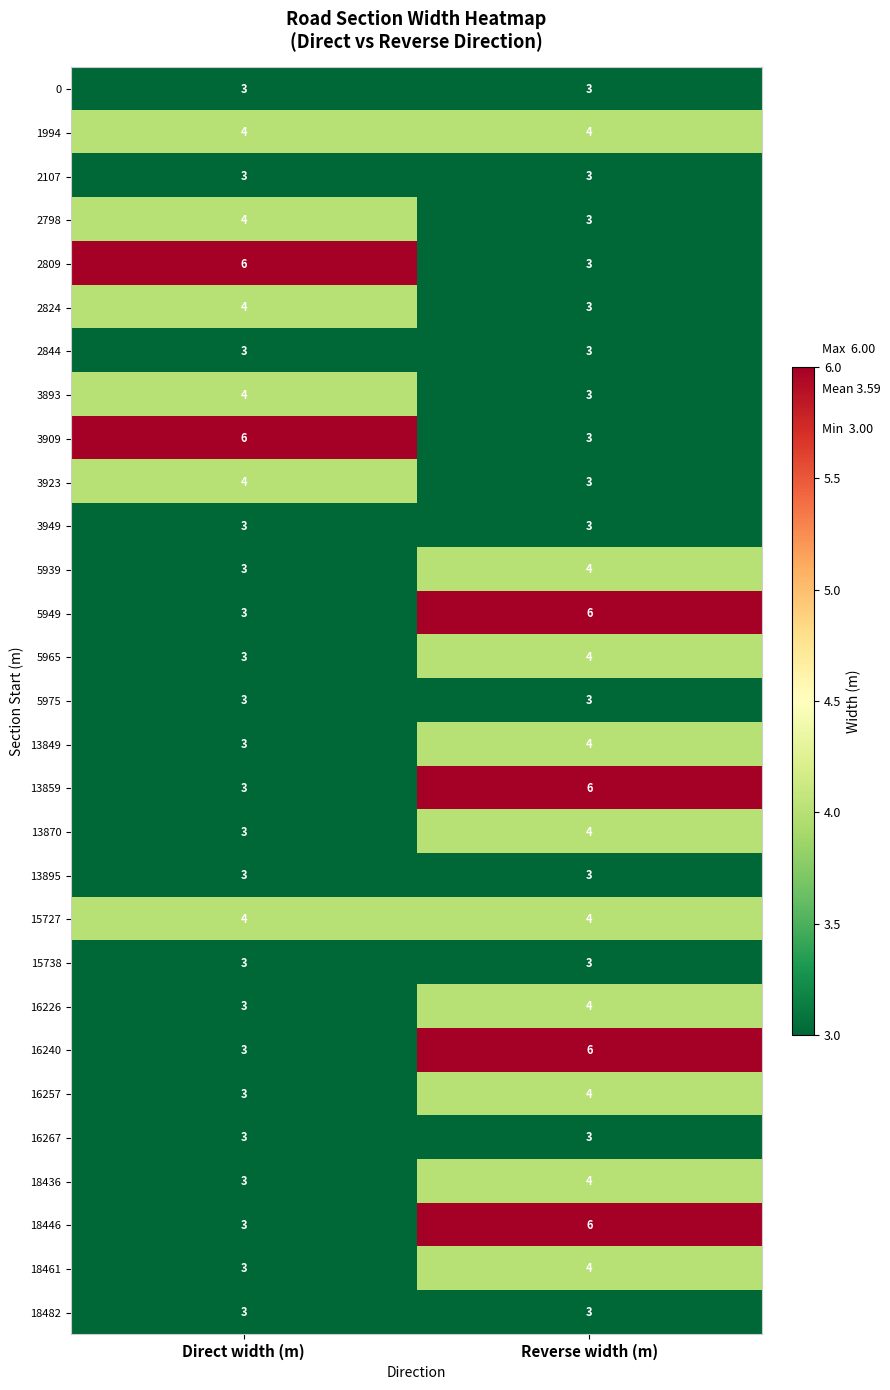

What is the sum of the 3909 values at Direct width (m) and Reverse width (m)?

9